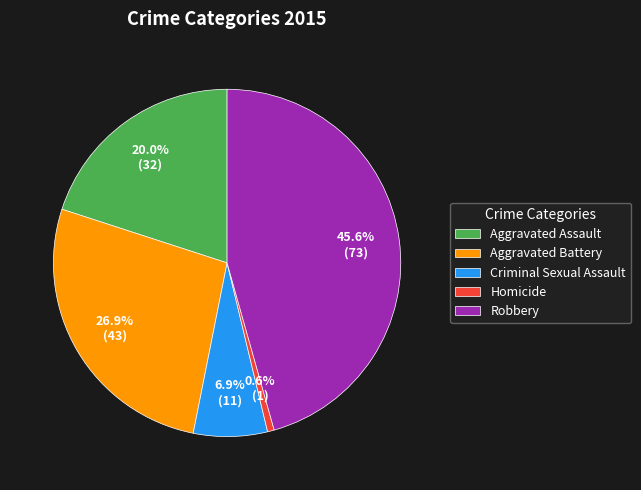

What portion of the pie excludes Aggravated Battery?

73.1%